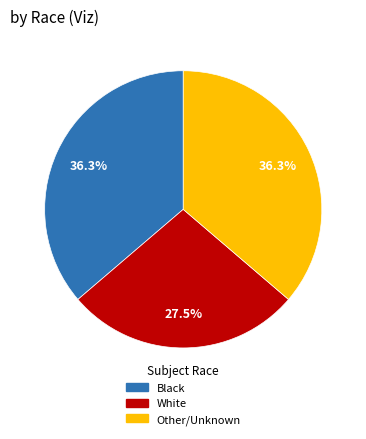

Does any single category account for the majority?

No